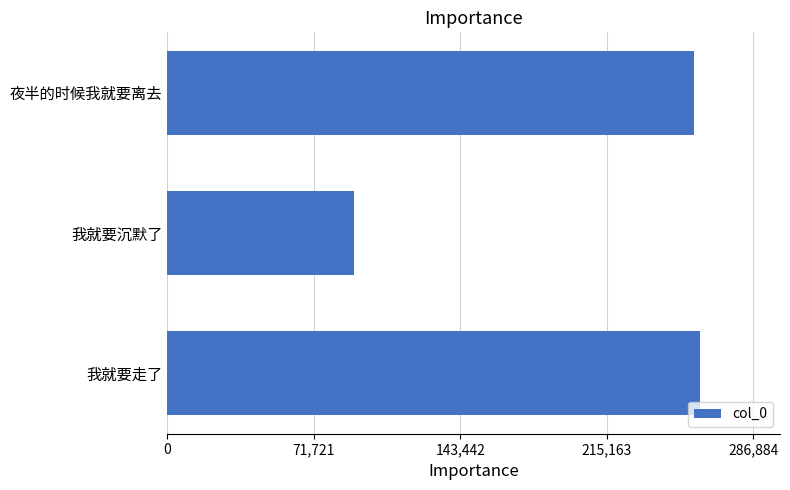

Where is the data nearest to the value 176130?

夜半的时候我就要离去